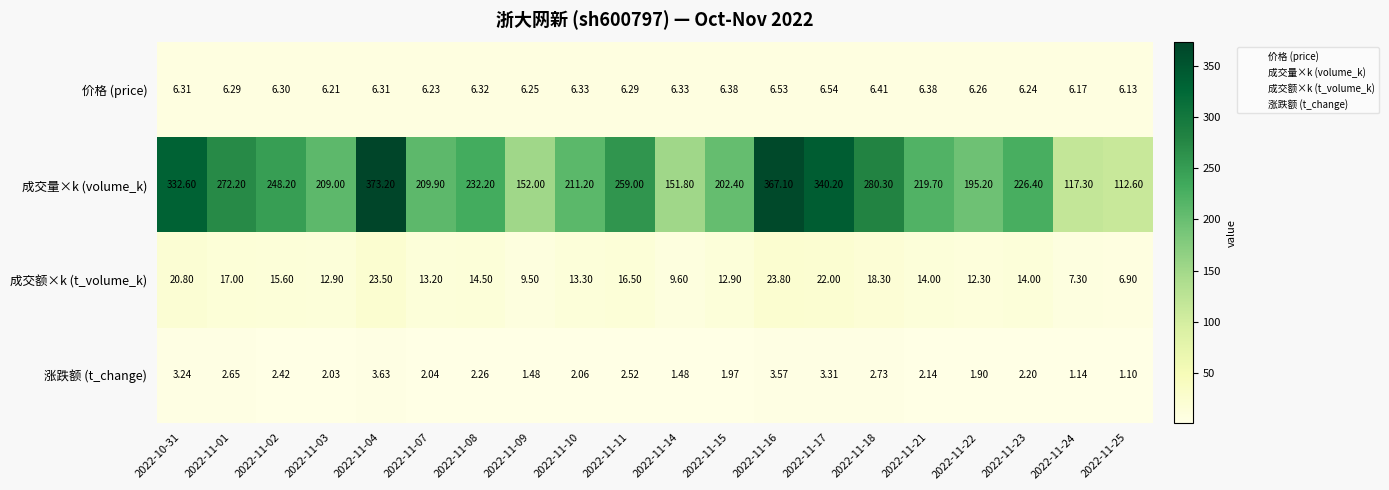

List the series in order of their peak value, highest first.

成交量×k (volume_k), 成交额×k (t_volume_k), 价格 (price), 涨跌额 (t_change)